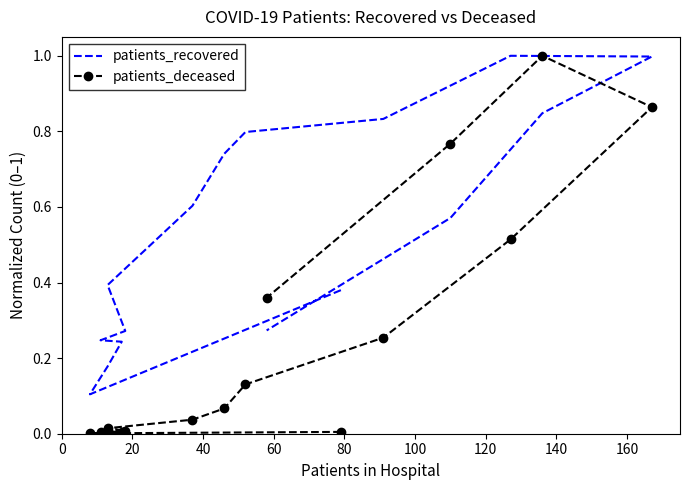

What is the difference between the maximum and minimum values in the patients_deceased series?

1.0